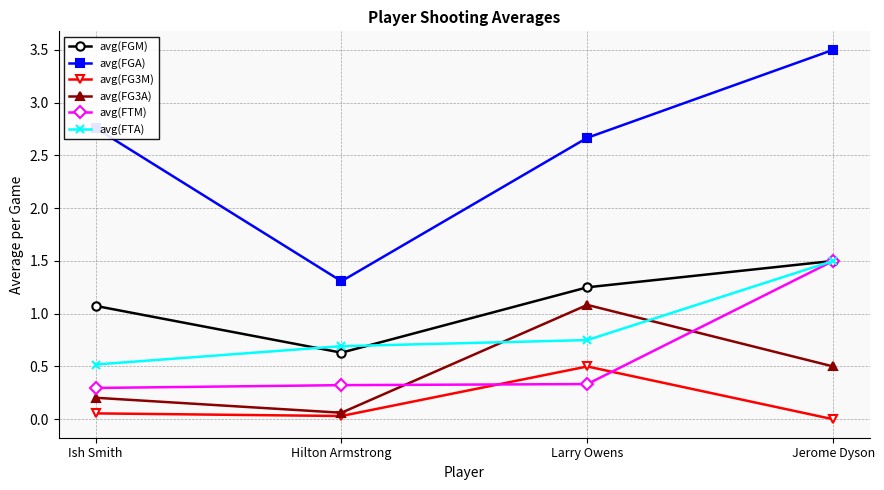

Rank the categories by avg(FGA) value from lowest to highest.

Hilton Armstrong, Larry Owens, Ish Smith, Jerome Dyson